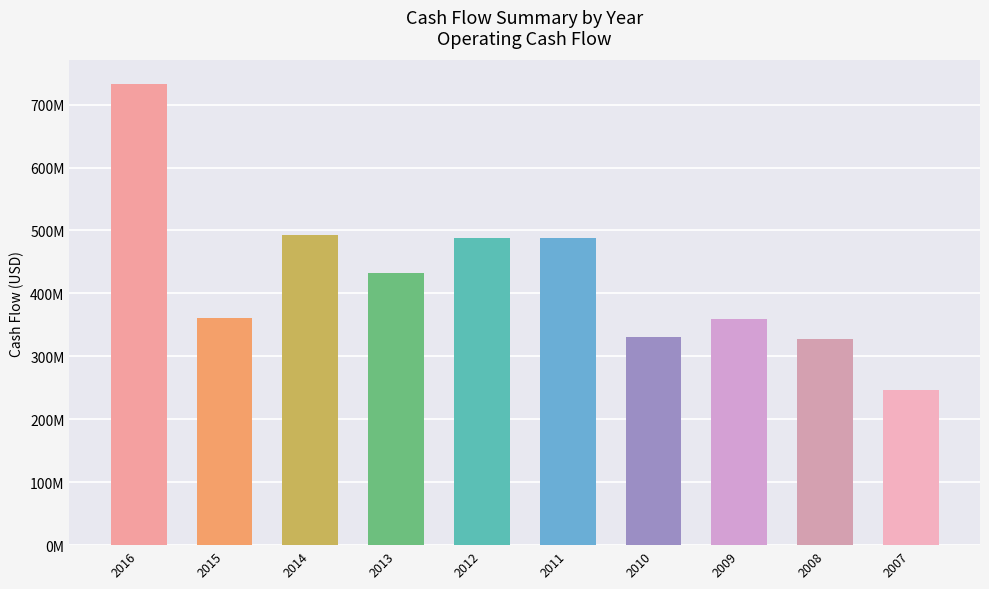

Count the number of categories in the chart.

10